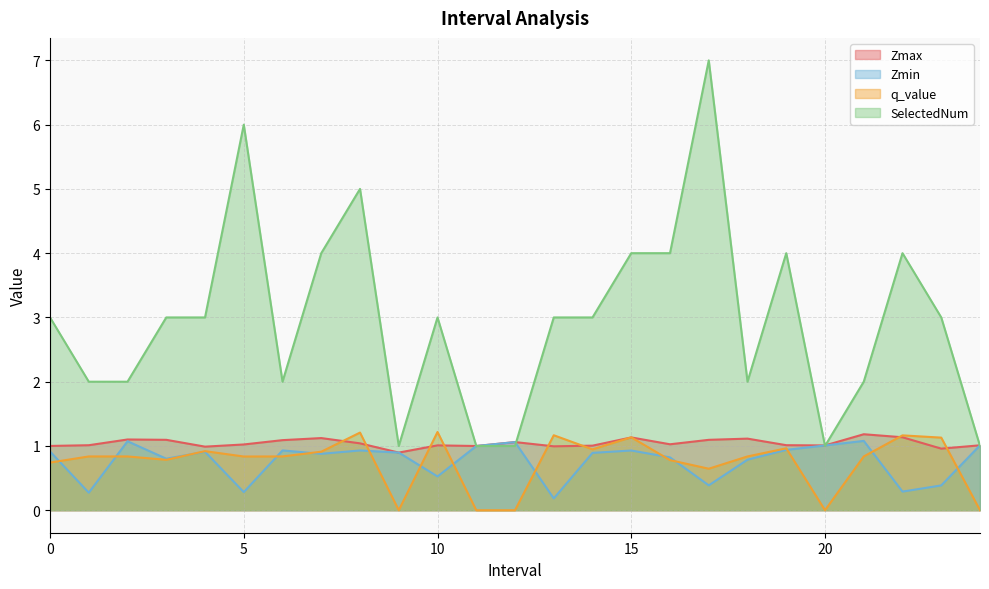

How many distinct data groups are displayed?

4